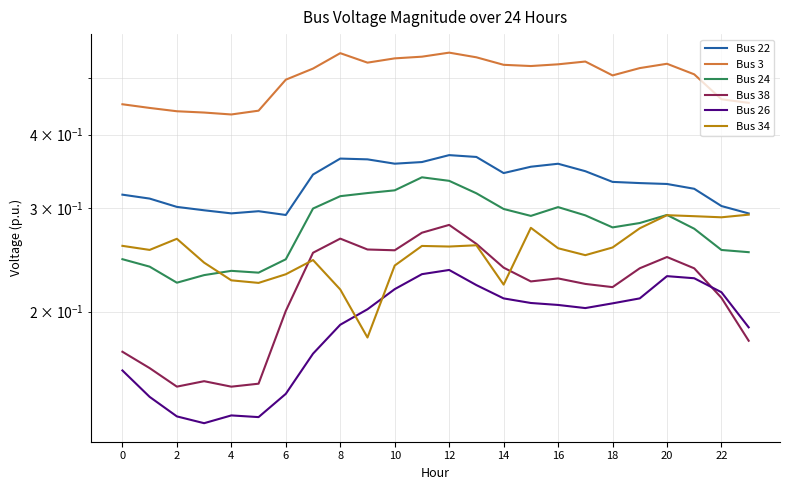

What is the maximum value for Bus 22?

0.4